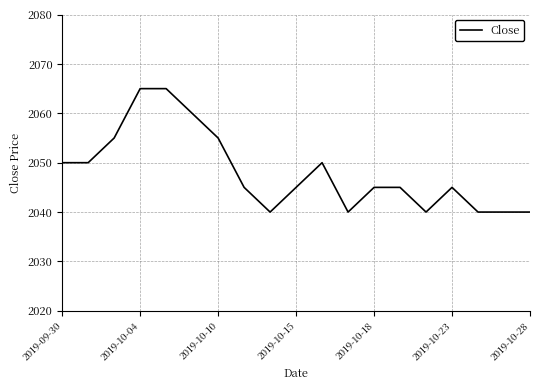

What is the difference between the maximum and minimum values?

25